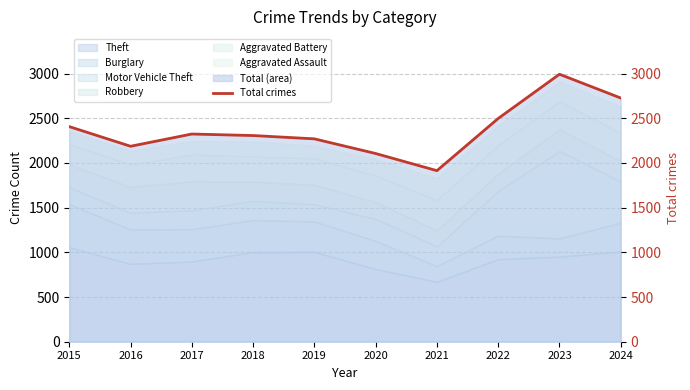

What is the sum of the values at 2017 and 2023?

5317